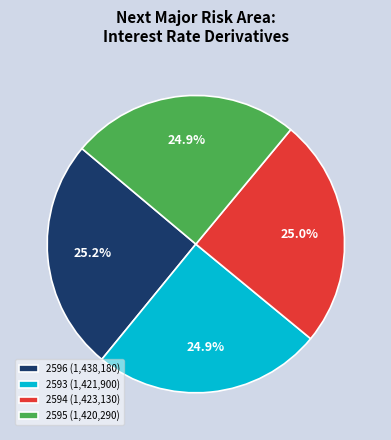

What is the ratio of the value at 2596 (1,438,180) to the value at 2595 (1,420,290)?

1.0